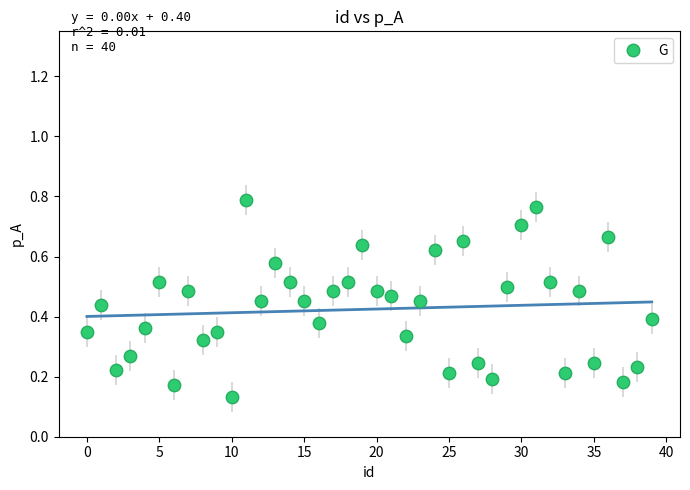

How many points are shown in the scatter plot?

40